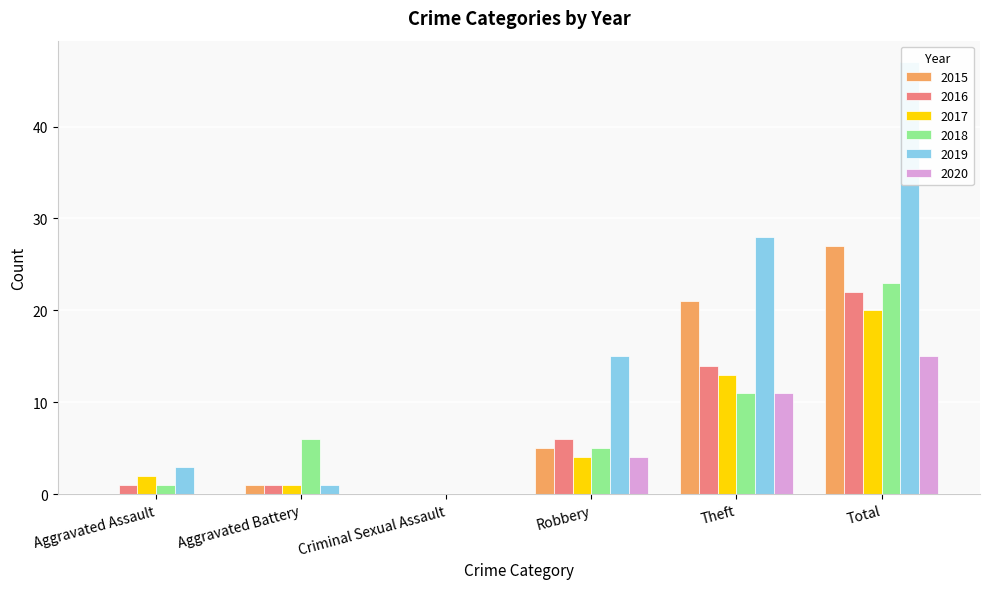

At which label does 2018 reach its minimum?

Criminal Sexual Assault